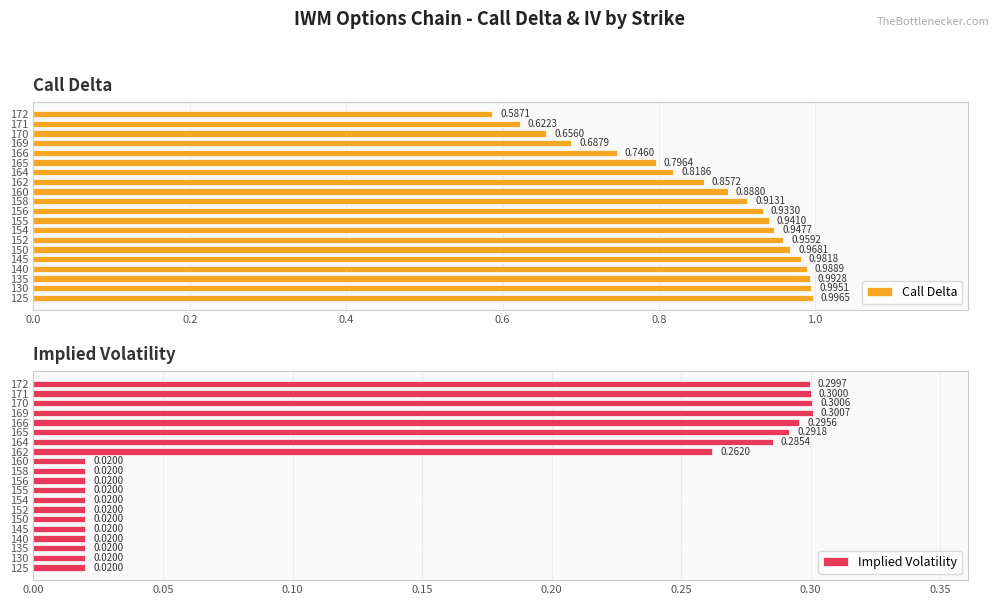

What is the difference between the second highest and minimum values in the Call Delta series?

0.4